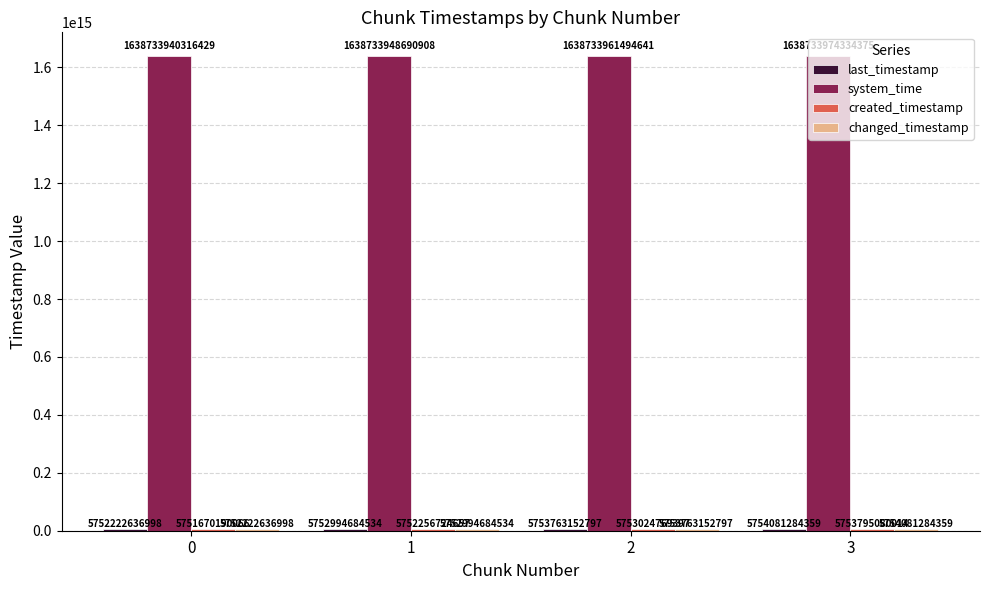

Which category has the highest value across all series?

3